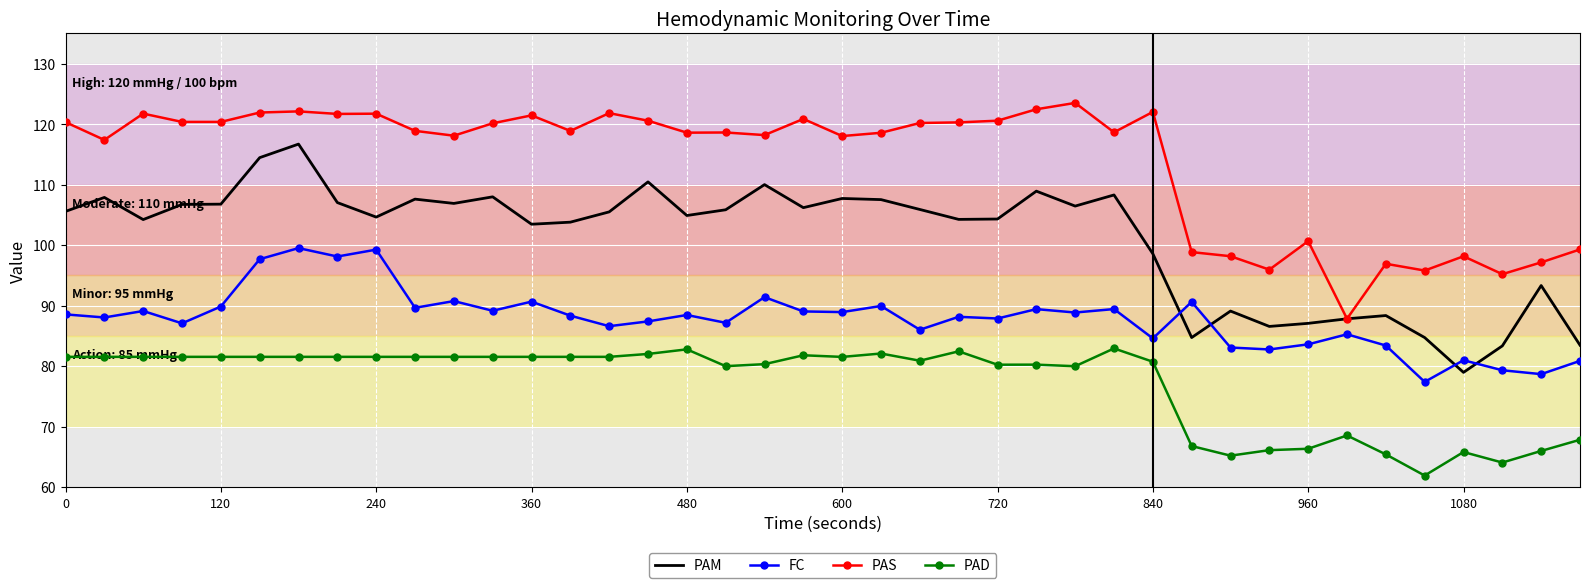

What is the difference between the maximum and minimum values in the PAD series?

21.0